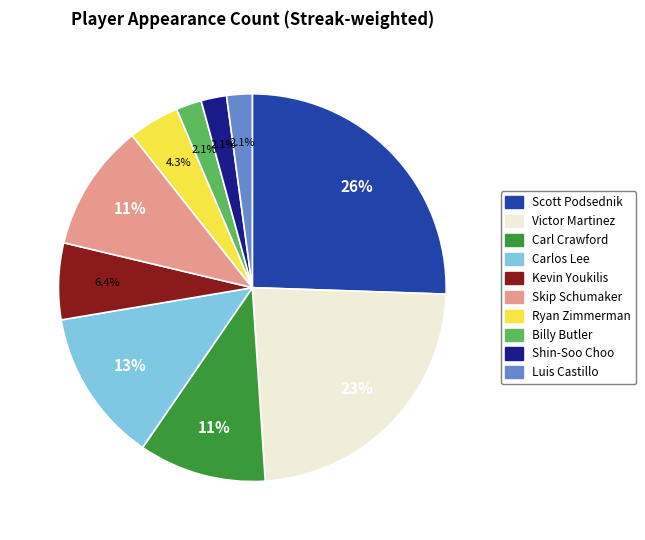

How many slices are in this pie chart?

10